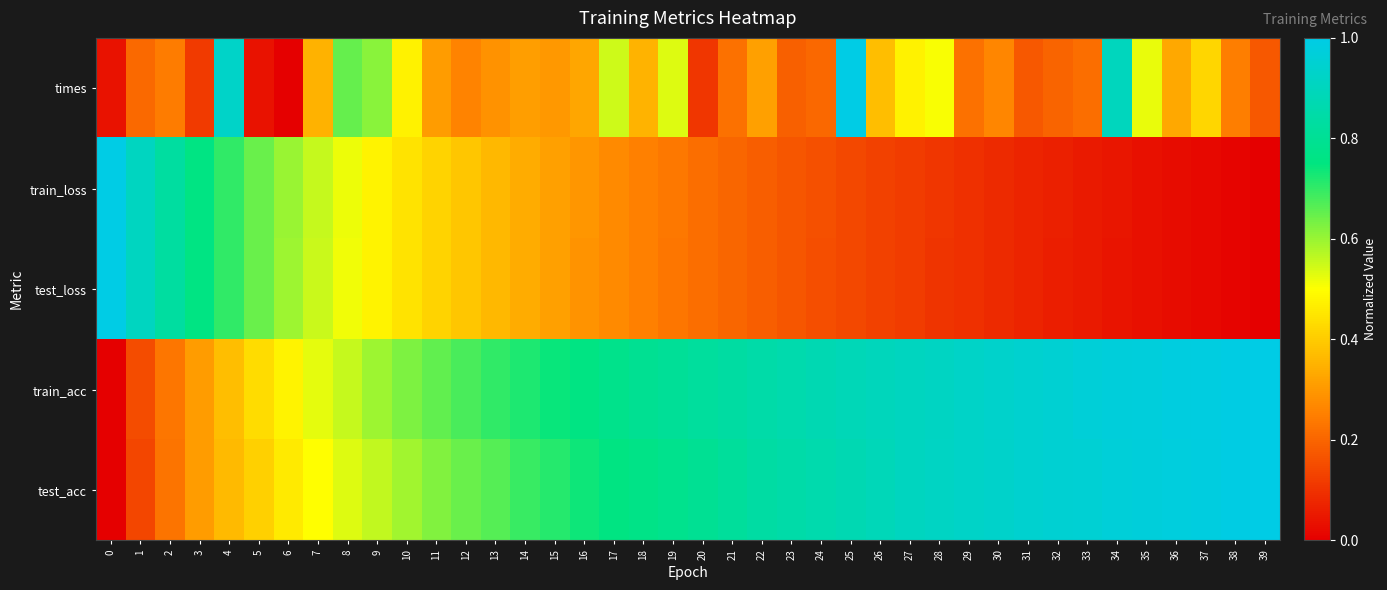

What is the spread (max minus min) of values at 12?

0.4